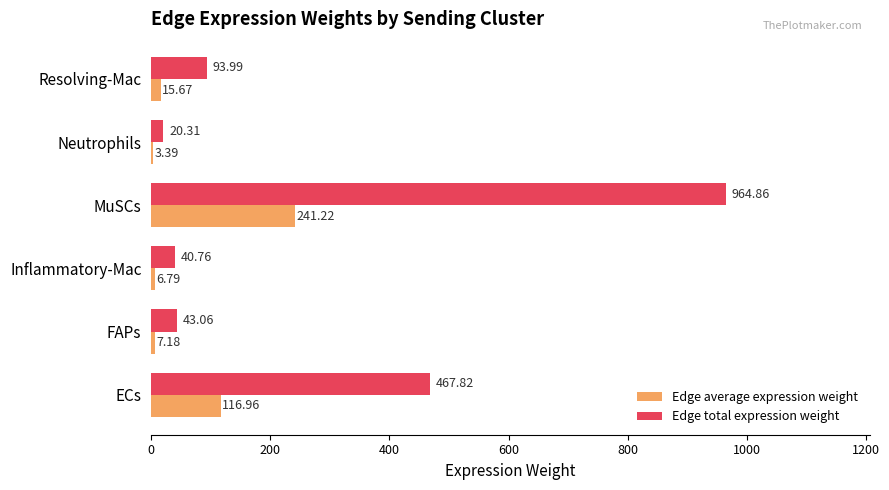

Which series changed the most between ECs and Resolving-Mac?

Edge total expression weight